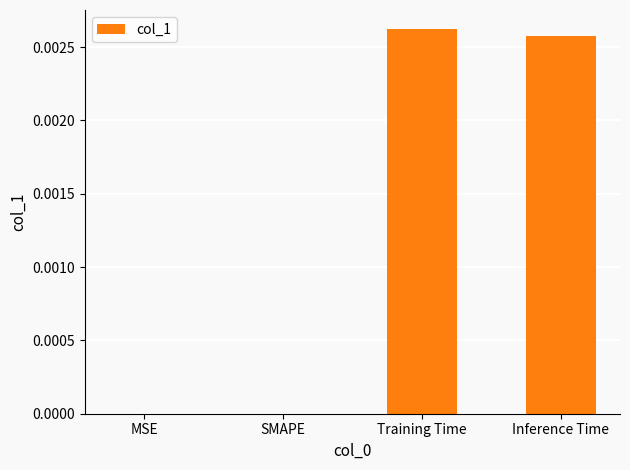

Which has a higher value, SMAPE or Training Time?

Training Time